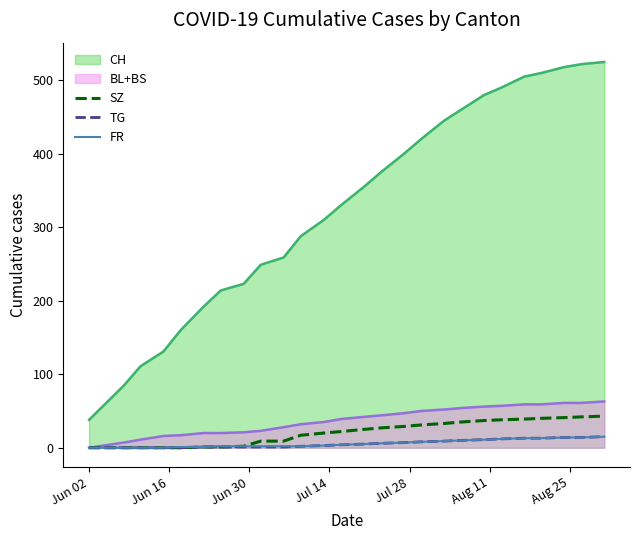

What is the sum of all TG values?

151